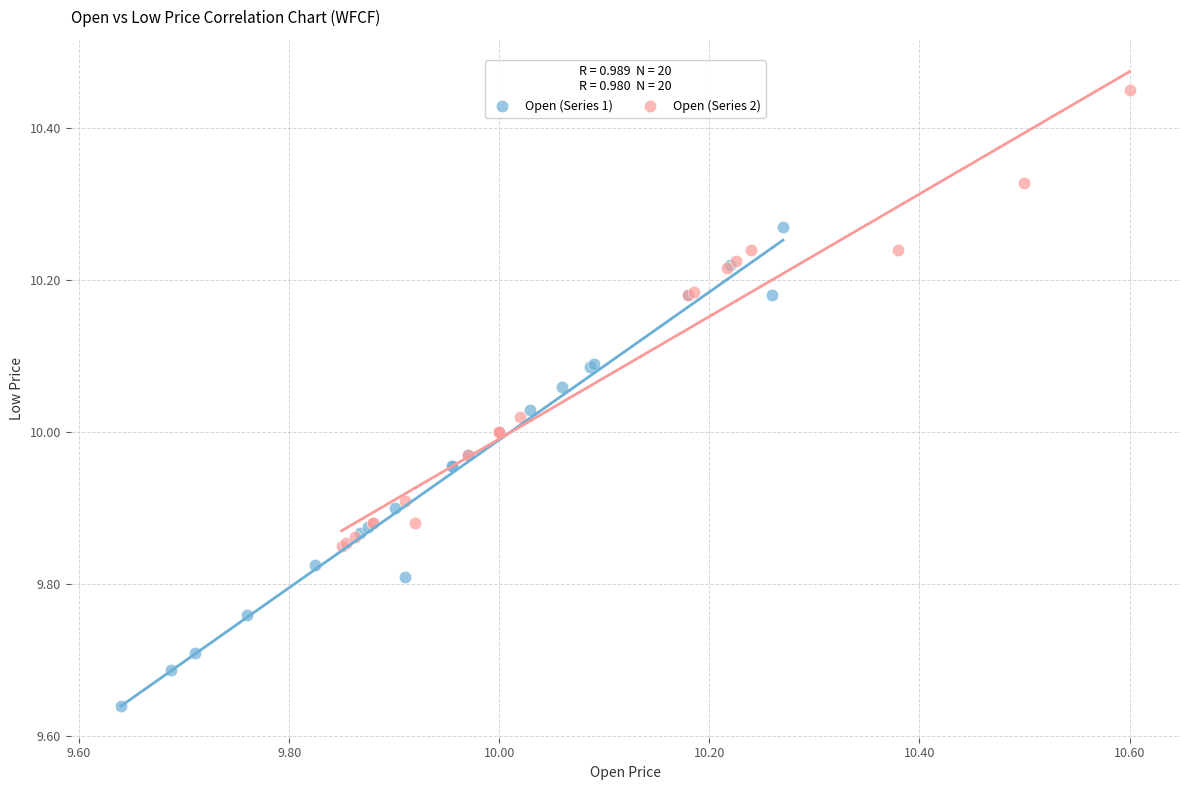

Which series reaches the maximum Y coordinate?

Open (Series 2)